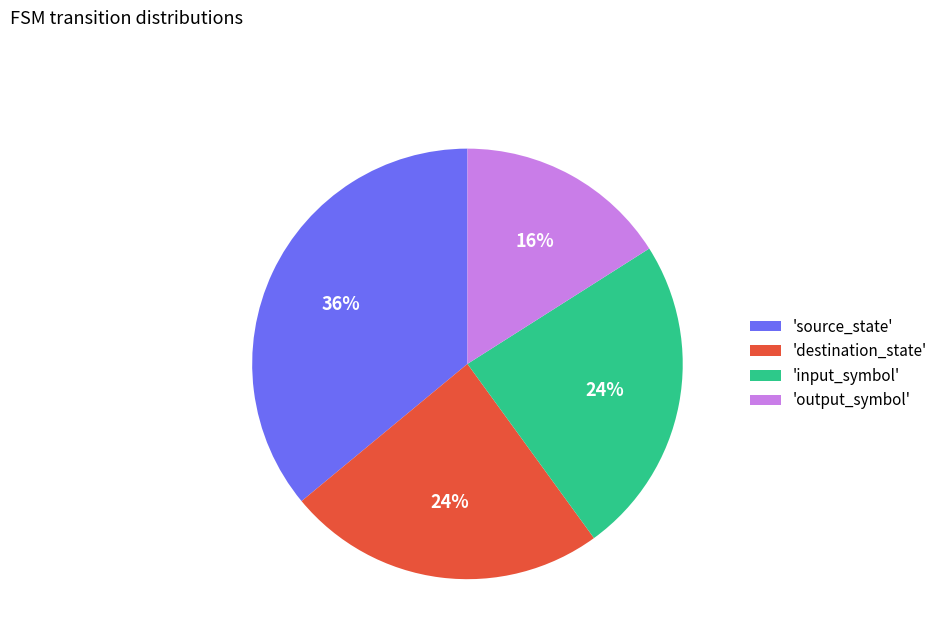

What percentage is the 'output_symbol' slice, to the nearest percent?

16%